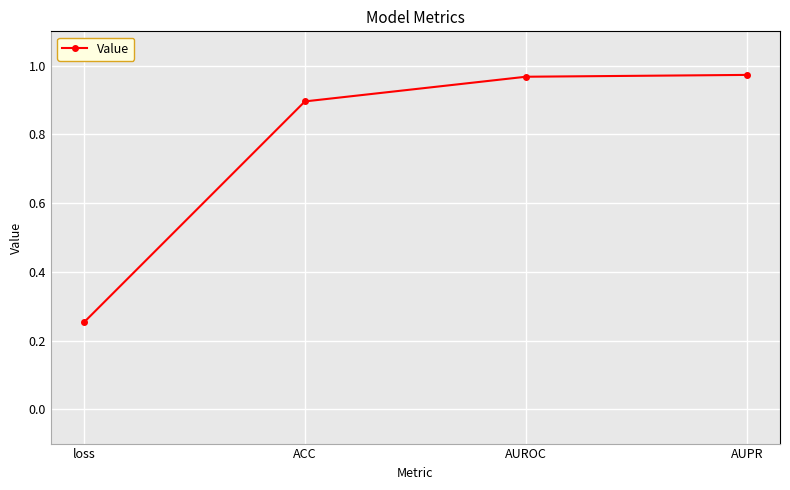

Is it true that the value at ACC is 0.9?

True